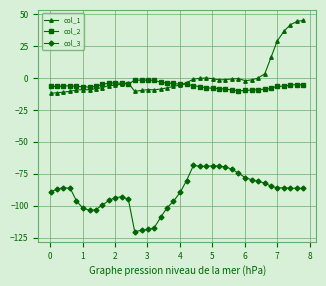

Which series has the largest range (max minus min)?

col_1